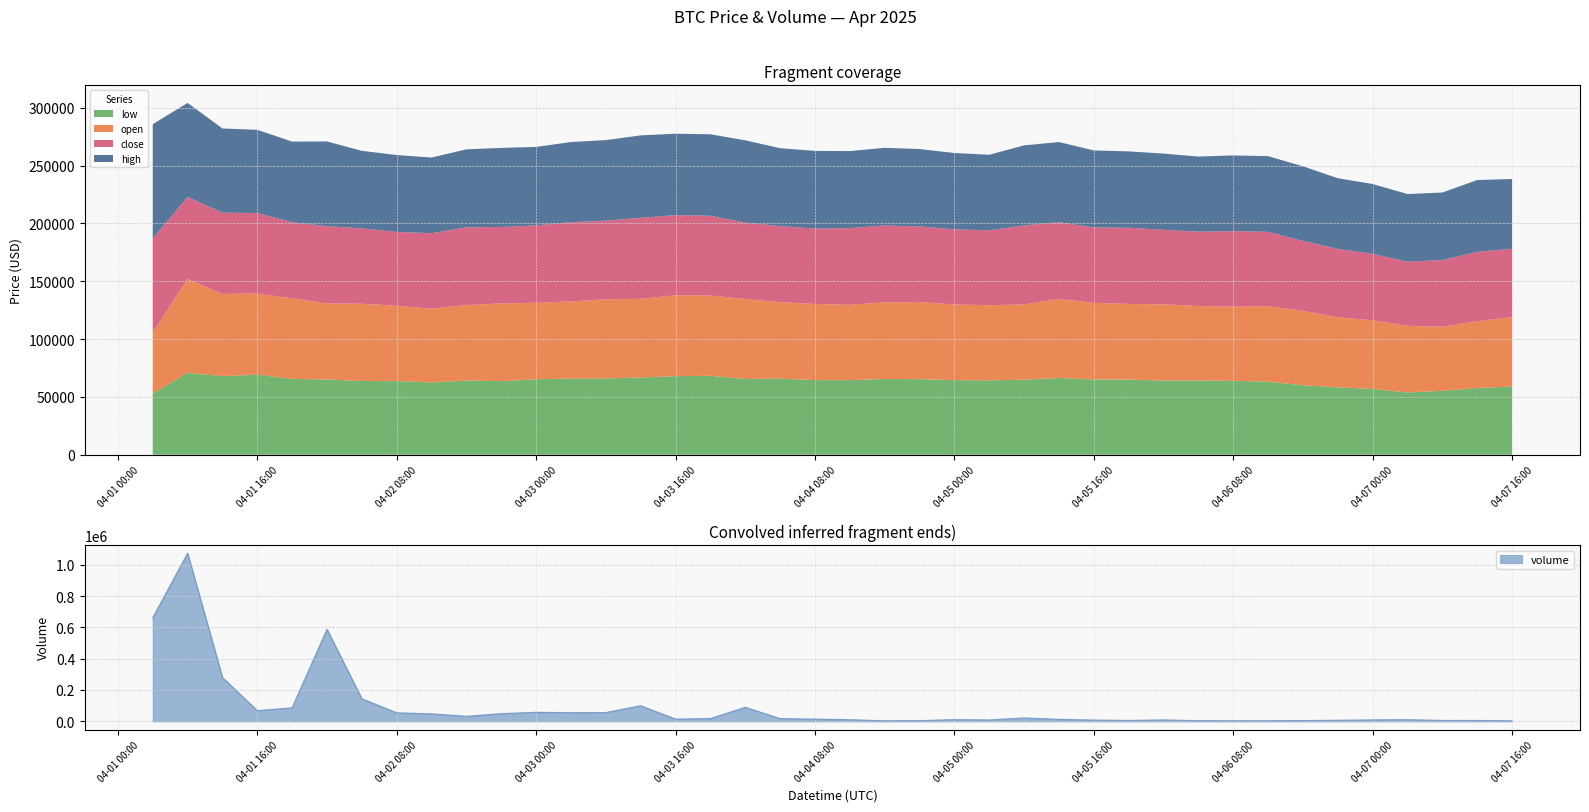

Rank the categories by high value from lowest to highest.

2025-04-07T08:00:00, 2025-04-07T04:00:00, 2025-04-07T16:00:00, 2025-04-07T00:00:00, 2025-04-06T20:00:00, 2025-04-07T12:00:00, 2025-04-06T16:00:00, 2025-04-06T04:00:00, 2025-04-05T04:00:00, 2025-04-02T12:00:00, 2025-04-06T12:00:00, 2025-04-06T08:00:00, 2025-04-06T00:00:00, 2025-04-05T00:00:00, 2025-04-05T20:00:00, 2025-04-02T08:00:00, 2025-04-05T16:00:00, 2025-04-04T12:00:00, 2025-04-04T20:00:00, 2025-04-02T04:00:00, 2025-04-04T08:00:00, 2025-04-04T16:00:00, 2025-04-04T04:00:00, 2025-04-02T16:00:00, 2025-04-03T00:00:00, 2025-04-02T20:00:00, 2025-04-05T08:00:00, 2025-04-03T04:00:00, 2025-04-05T12:00:00, 2025-04-03T08:00:00, 2025-04-01T20:00:00, 2025-04-03T16:00:00, 2025-04-03T20:00:00, 2025-04-04T00:00:00, 2025-04-03T12:00:00, 2025-04-01T16:00:00, 2025-04-01T12:00:00, 2025-04-02T00:00:00, 2025-04-01T08:00:00, 2025-04-01T04:00:00